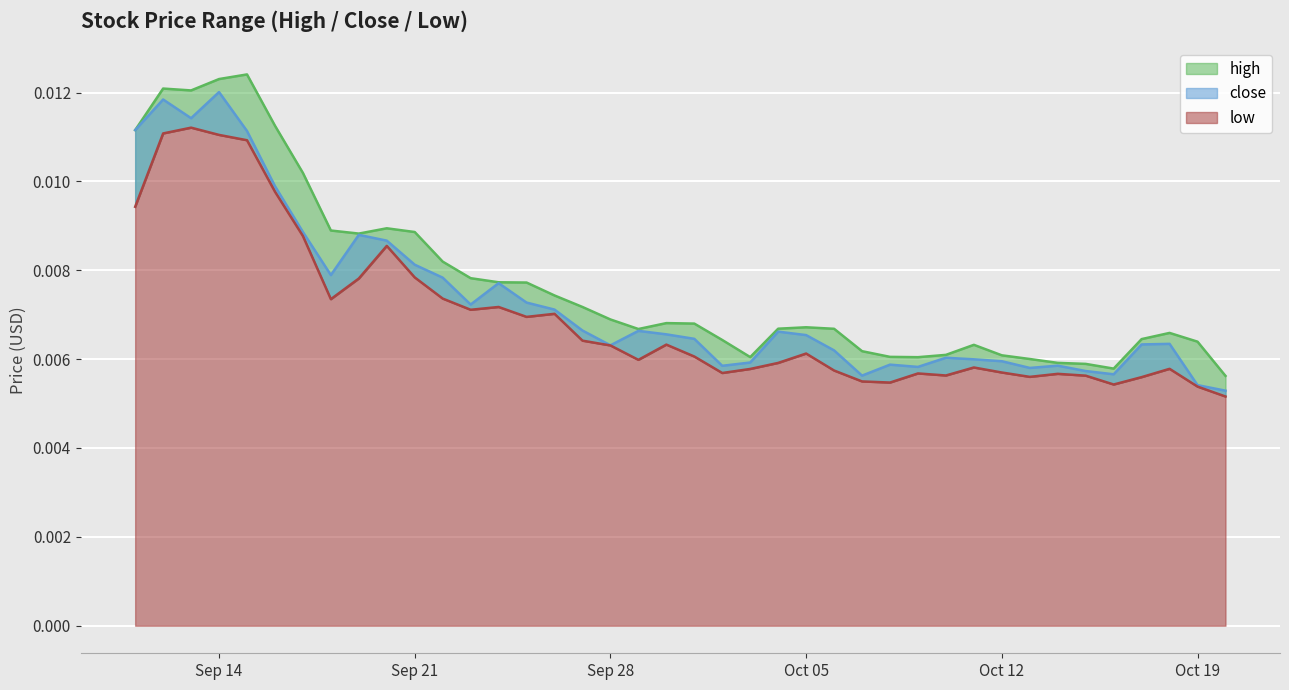

At how many categories does at least one series exceed 0?

40